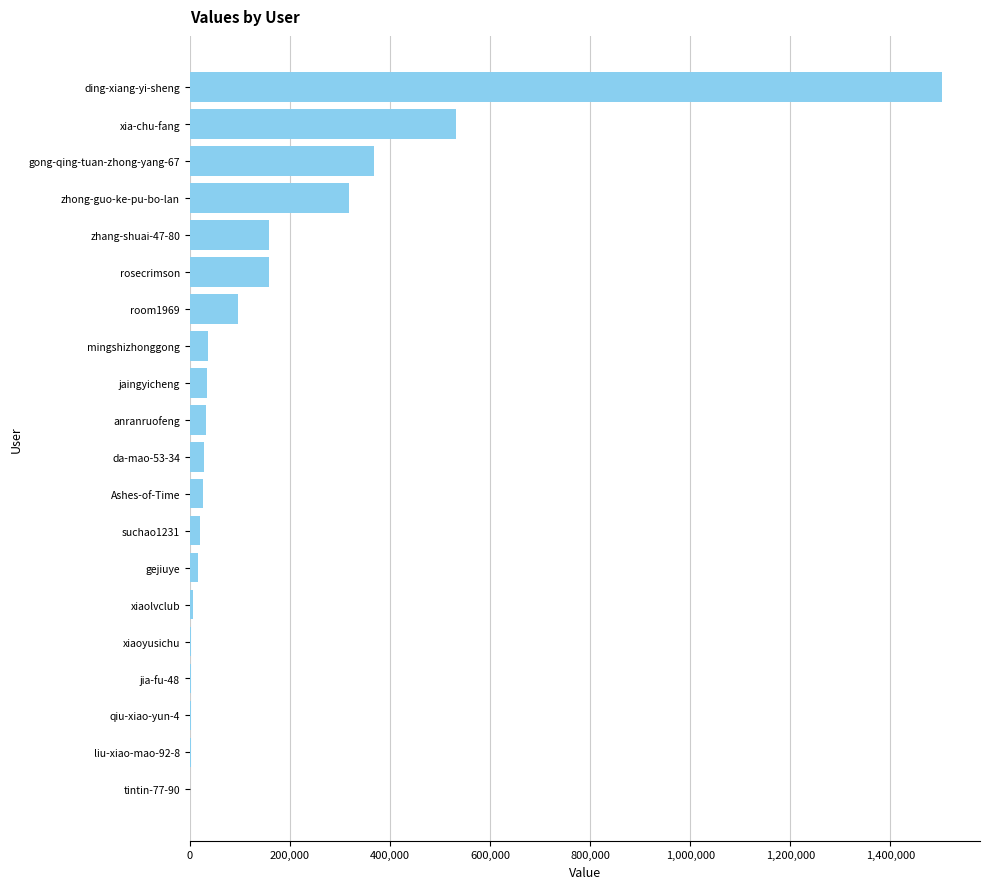

Between room1969 and gong-qing-tuan-zhong-yang-67, which is larger?

gong-qing-tuan-zhong-yang-67